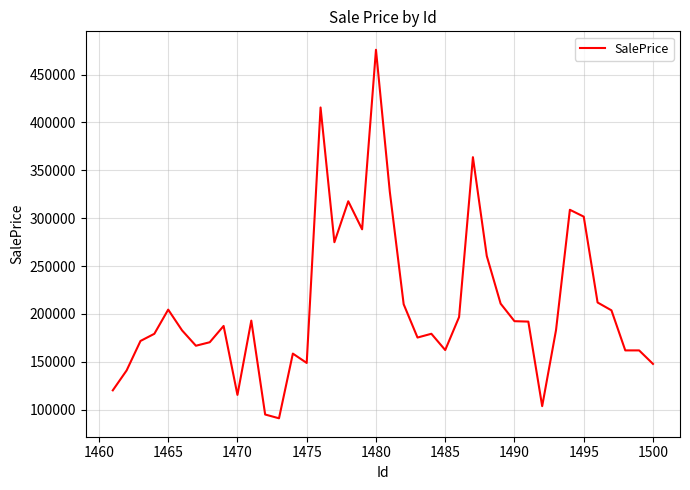

What is the maximum value shown in the chart?

475924.4